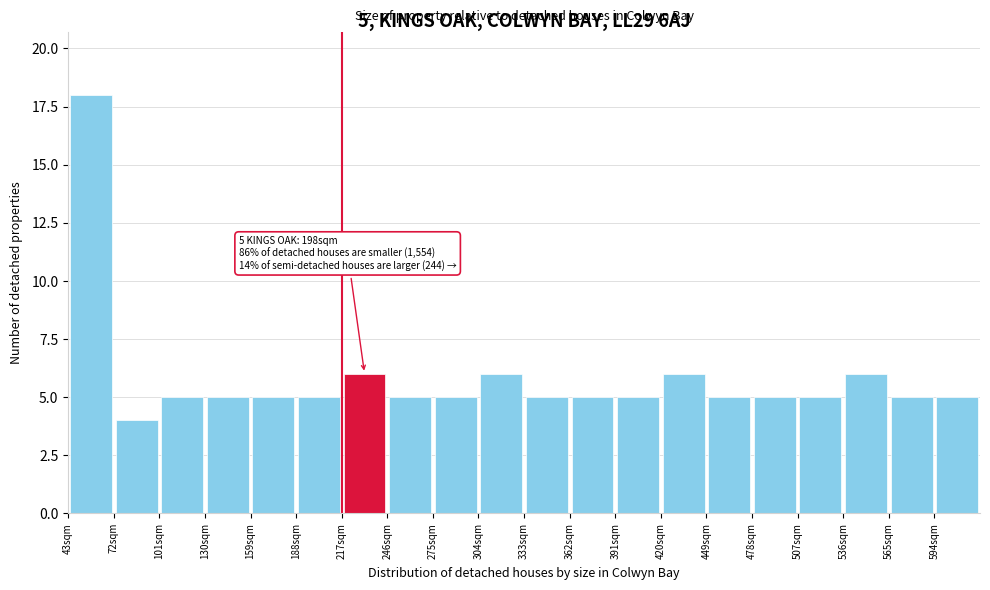

Which range on the x-axis has the tallest bar?

43 to 72